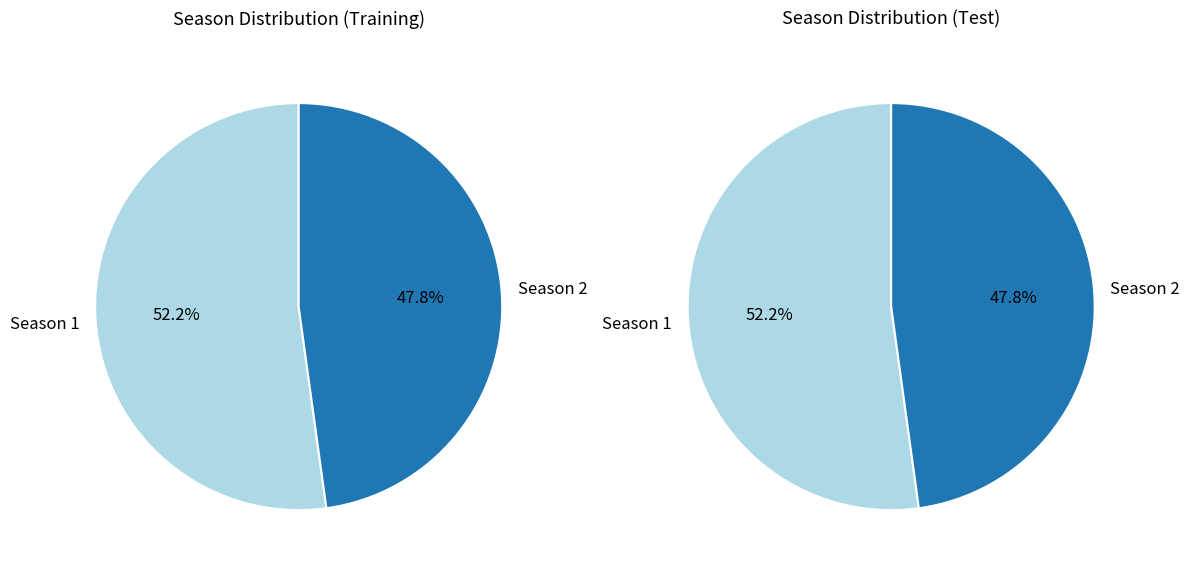

Which has a higher value, Season 2 or Season 1?

Season 1